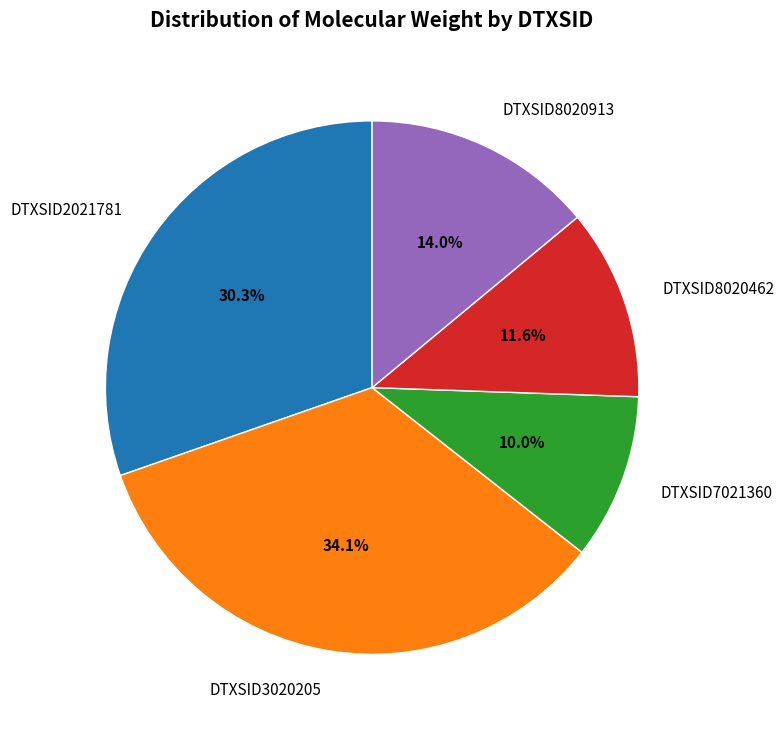

To the nearest percent, what is the difference between the largest and smallest slice percentages?

24%